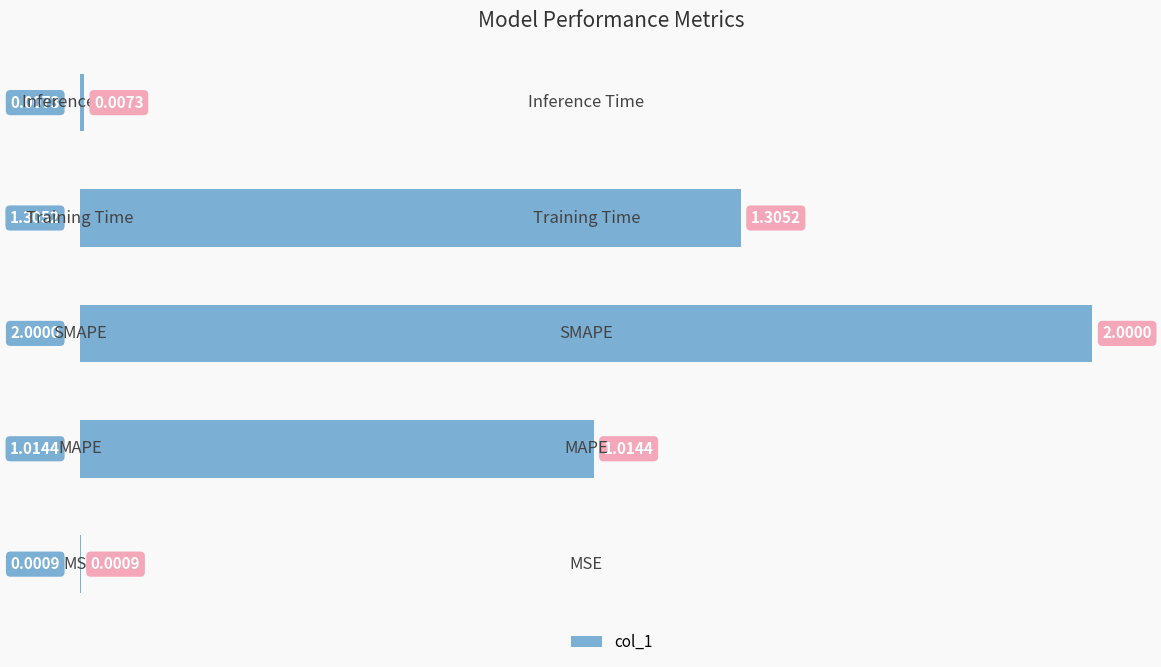

Does the chart contain stacked bars?

No